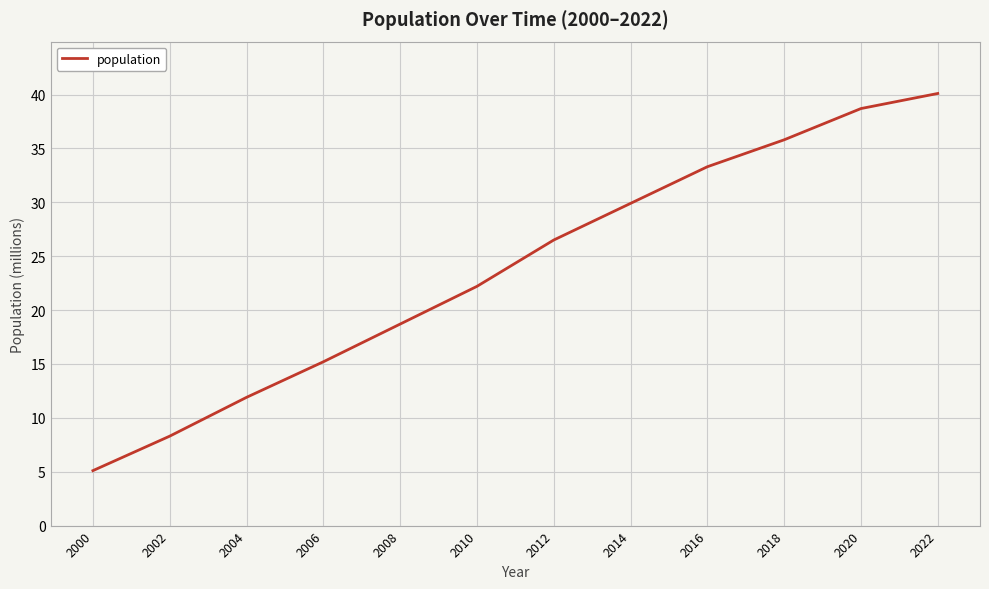

What is the difference between the values at 2000 and 2022?

35.0